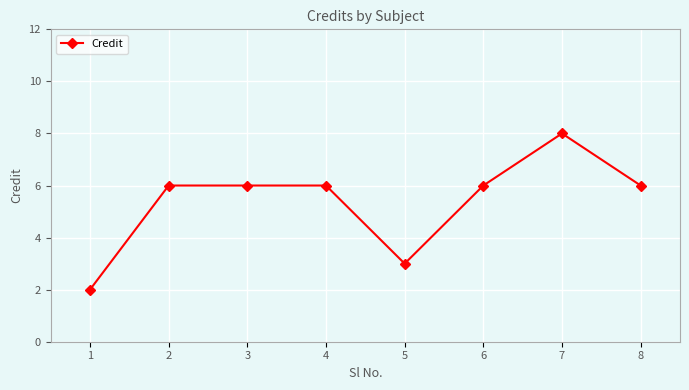

Reading left to right, transcribe all the data shown in this chart.

1=2	2=6	3=6	4=6	5=3	6=6	7=8	8=6